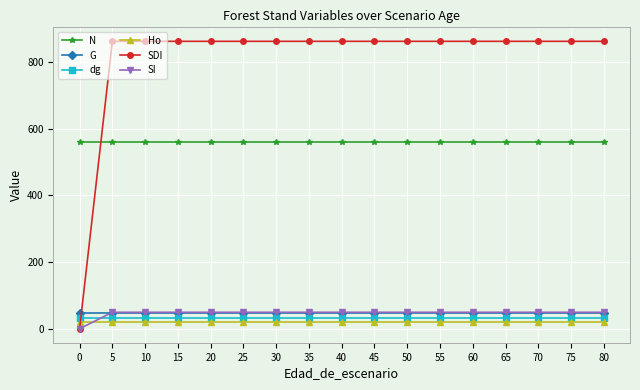

Does the chart display data point markers on the line(s)?

Yes